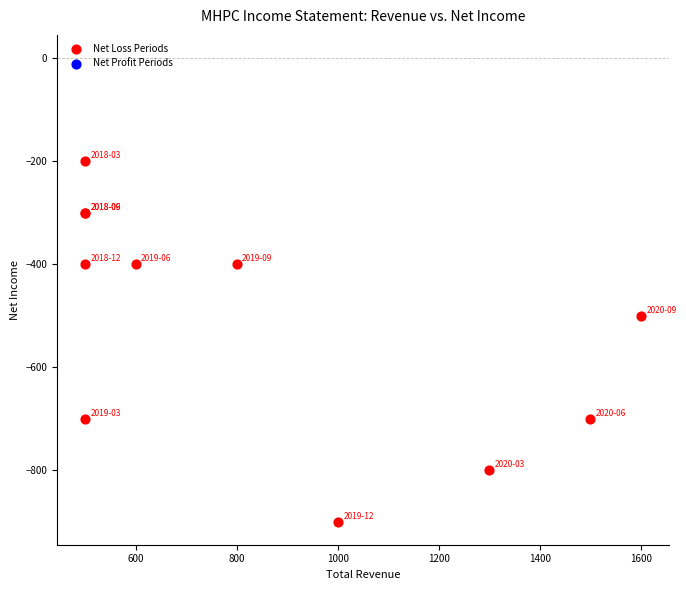

What Y value in the scatter plot is closest to -550?

-500